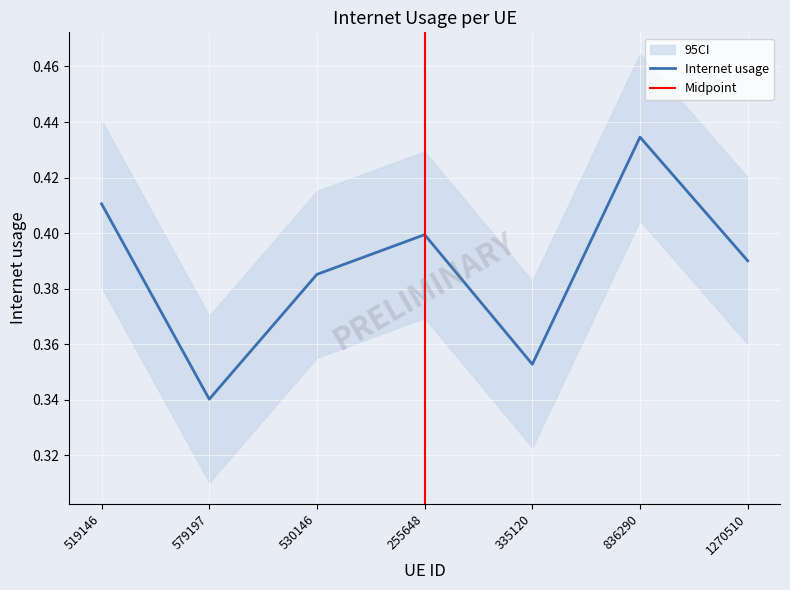

True or false: the data has more than 1 interior local peaks.

True